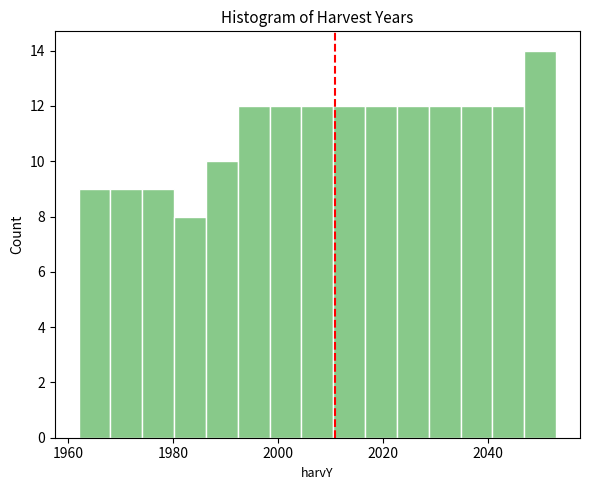

Read against the x-axis, roughly where is the centre of the tallest bar?

2050